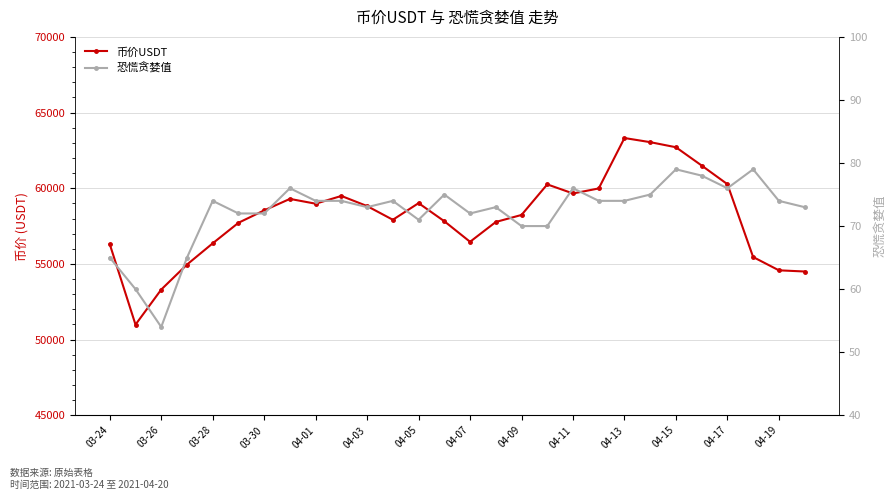

Between 03-28 and 03-30, which is larger?

03-30